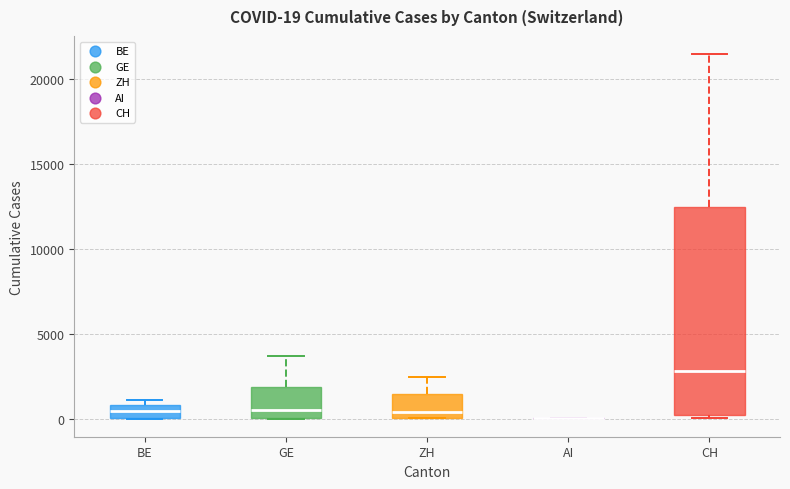

Comparing the boxes themselves (not the whiskers), which one is the tallest?

CH